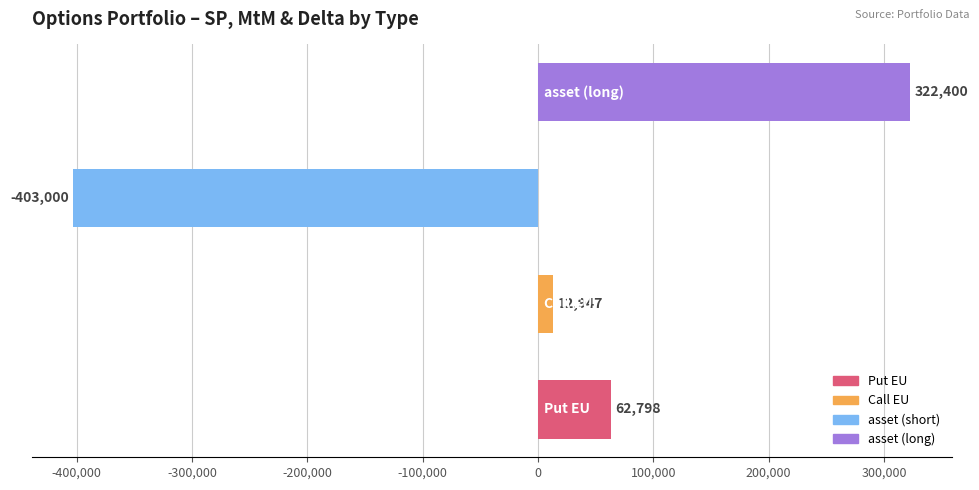

What is the difference between the maximum and minimum values?

725400.0